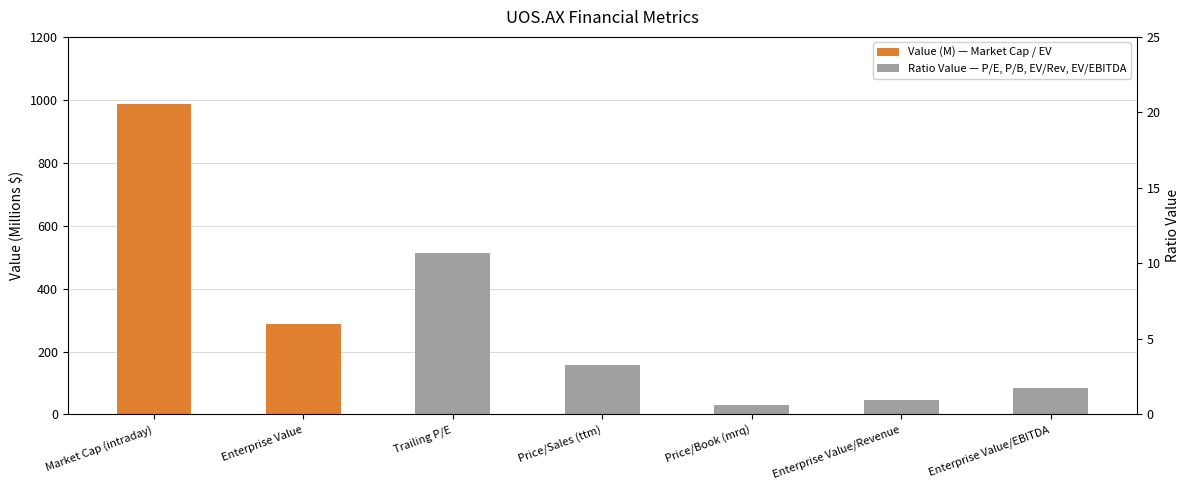

Which series changed the most between Enterprise Value and Enterprise Value/Revenue?

Value (M)